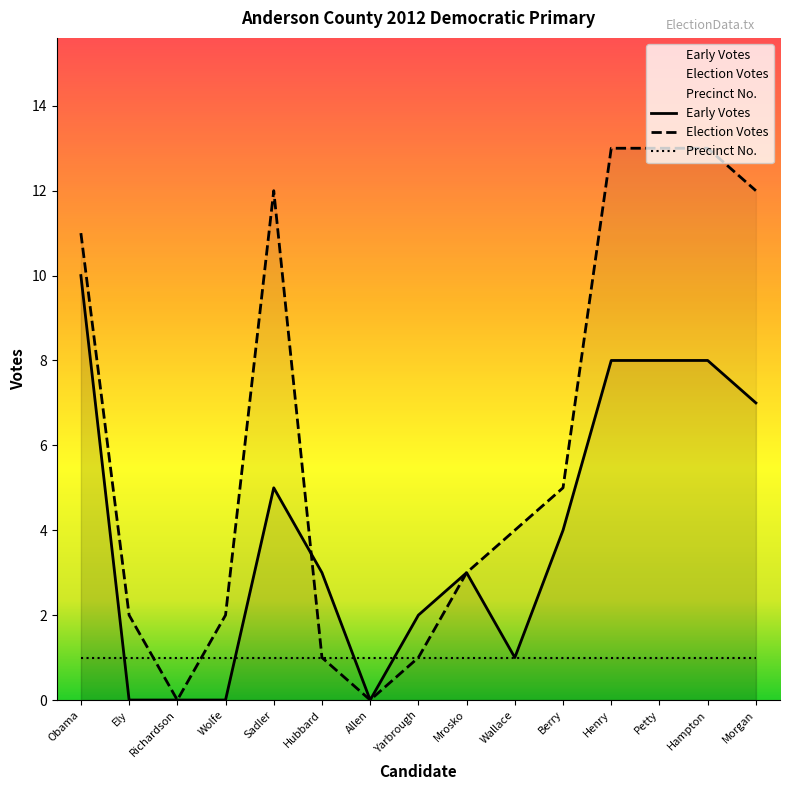

Which has a higher value, Hampton or Petty?

Hampton